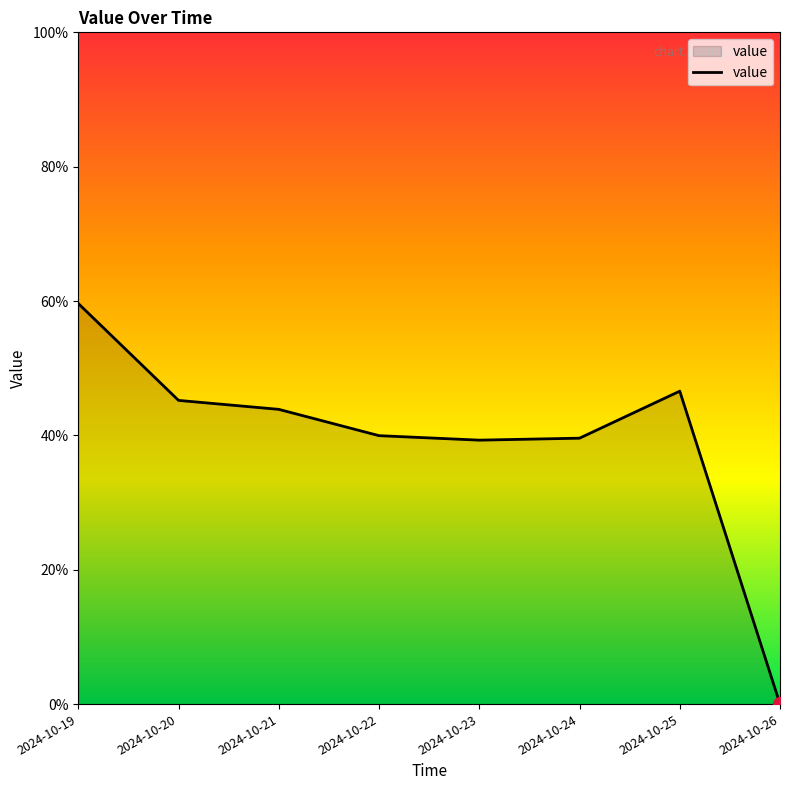

What is the difference between the maximum and minimum values?

59.6